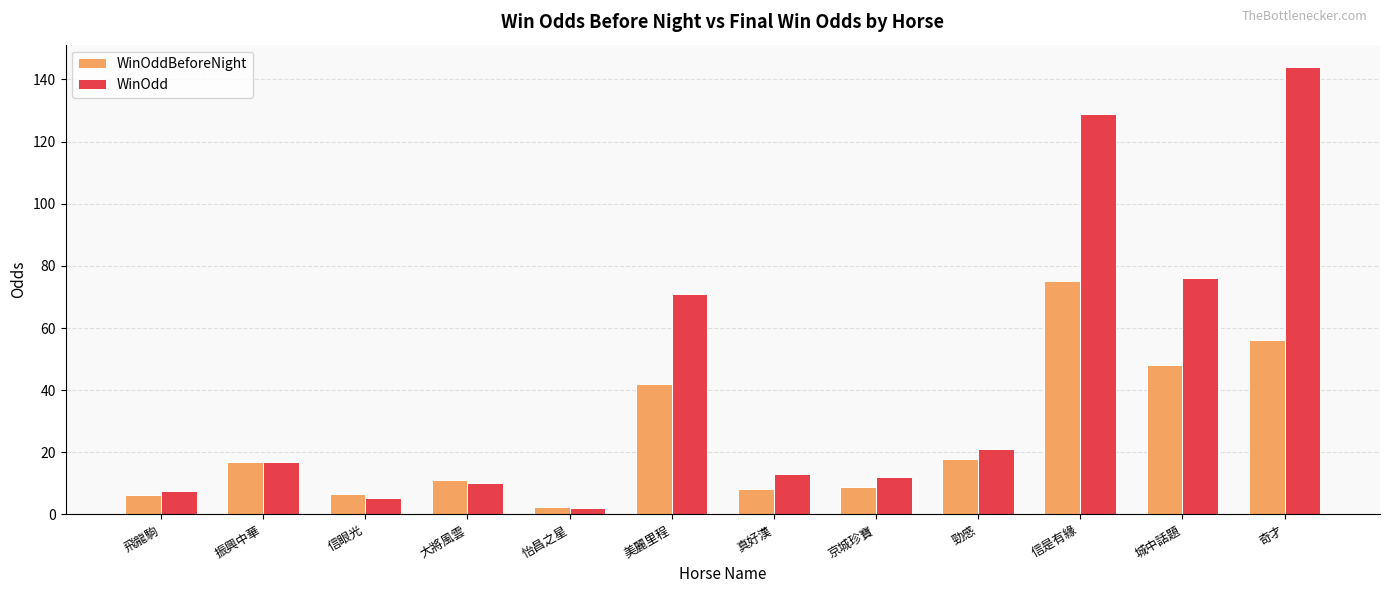

At how many categories does at least one series exceed 67?

4